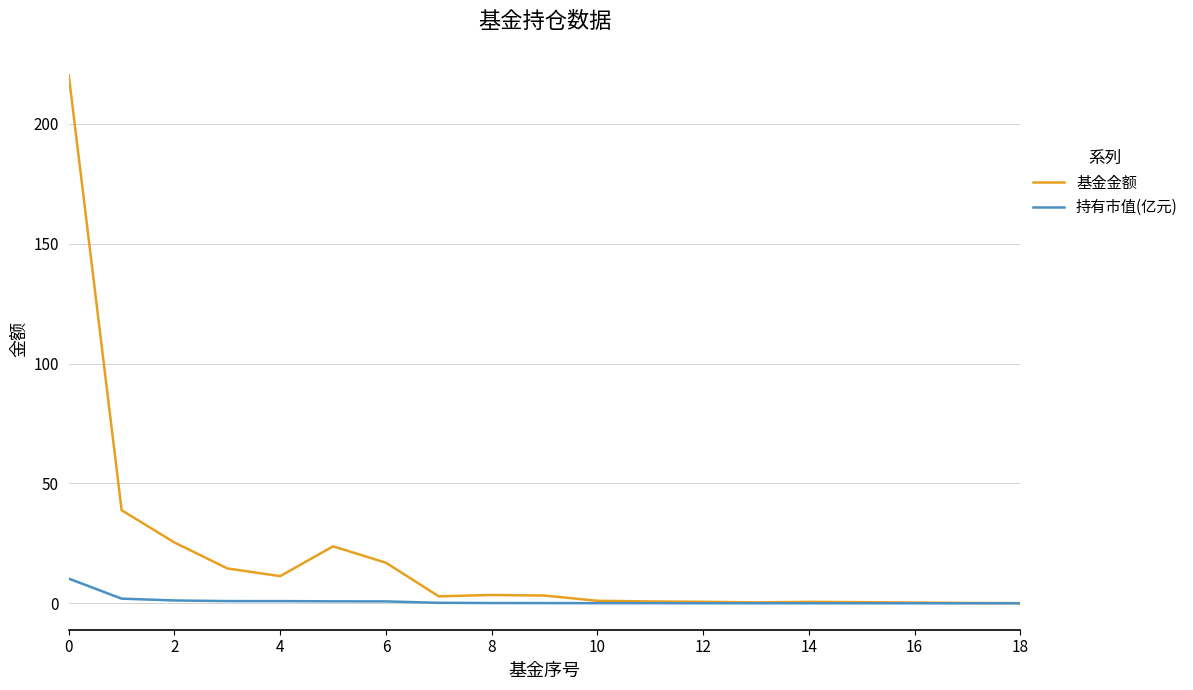

How many lines are shown in the chart?

2